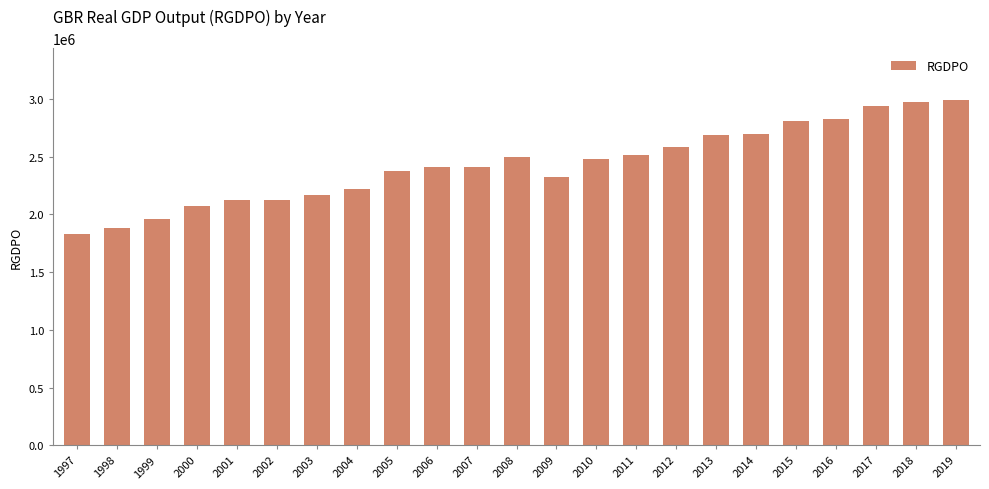

What is the difference between the values at 2009 and 2010?

160013.0